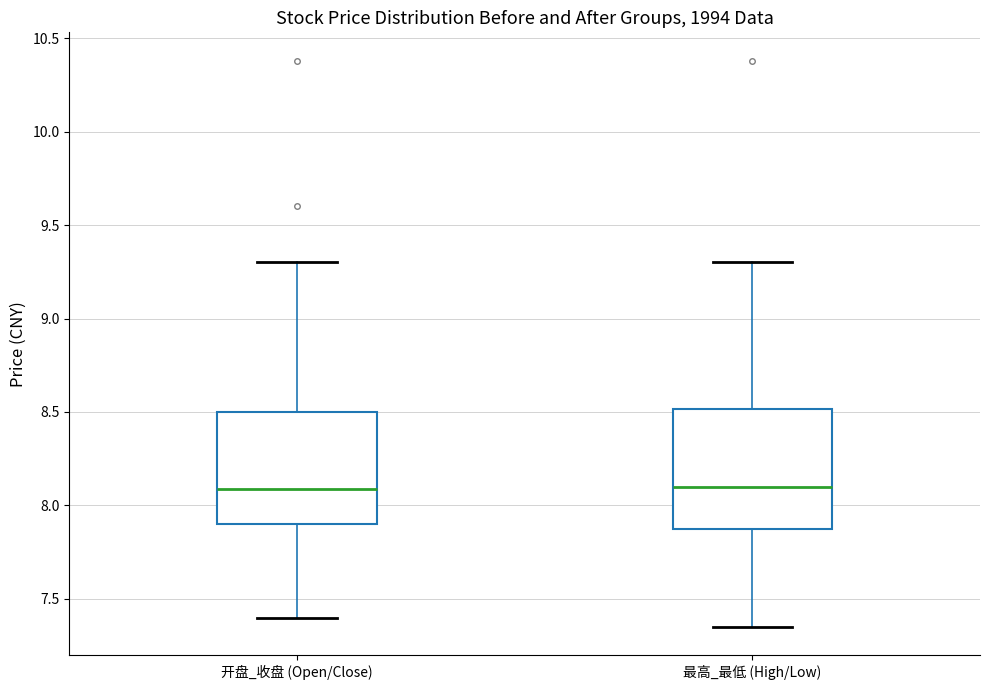

Where does the median line of the box for 最高_最低 (High/Low) sit on the y-axis? The values are not printed on the chart, so give them approximately, as read against the axis.

8.10